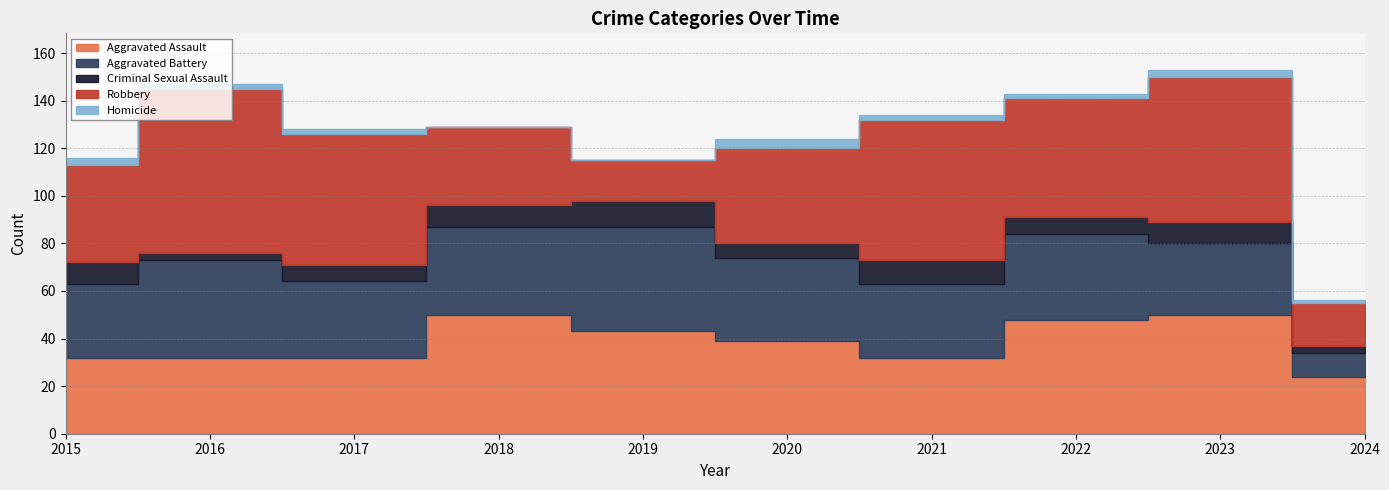

Where is Aggravated Battery nearest to the value 27?

2023